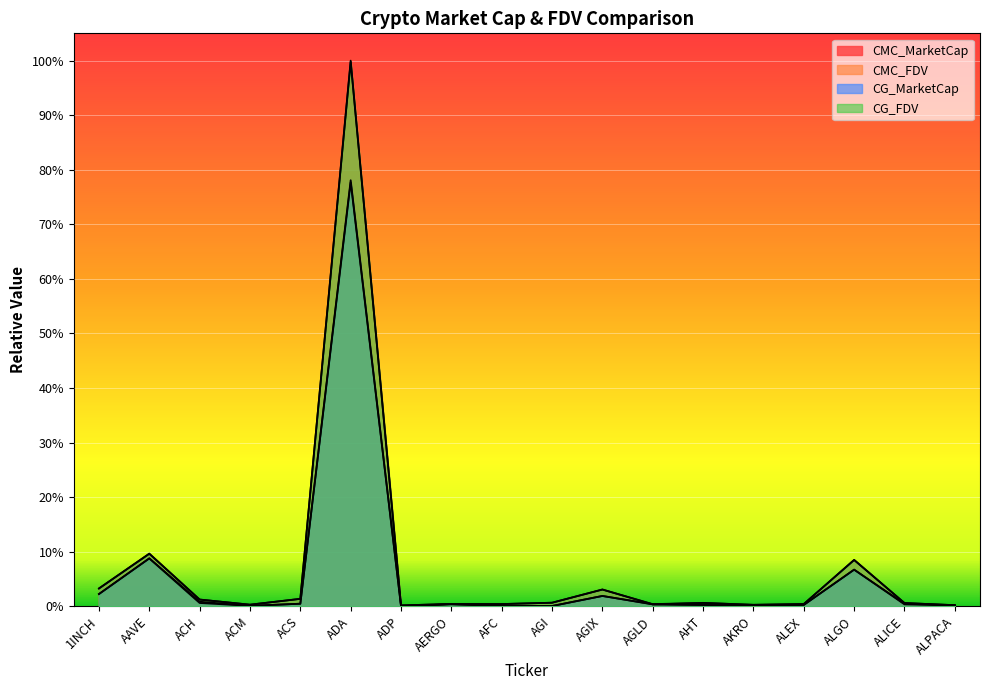

How many data points does each series have?

18